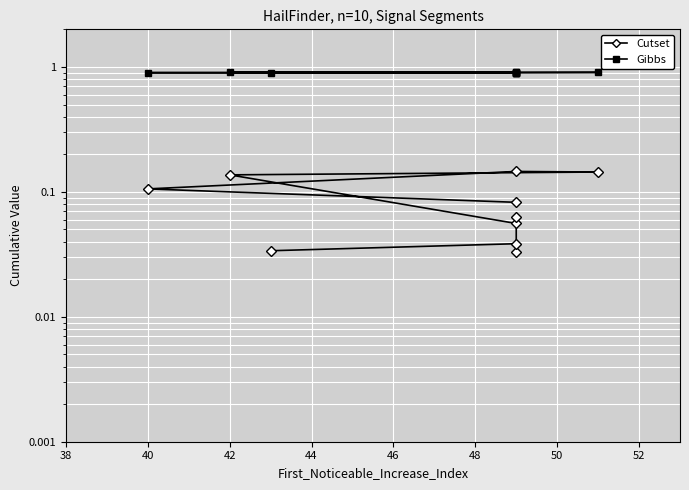

At 50, list the series in order from largest to smallest.

Gibbs, Cutset